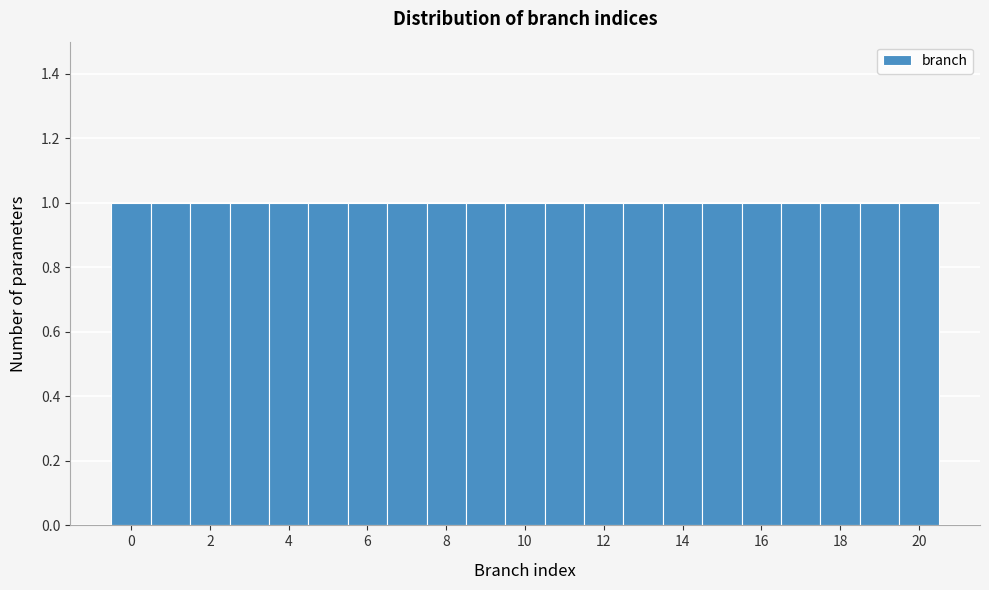

What is the height of the bar covering -0.5 to 0.5 on the x-axis? Neither the bar edges nor the heights are printed on the chart, so give them approximately, as read against the axes.

1